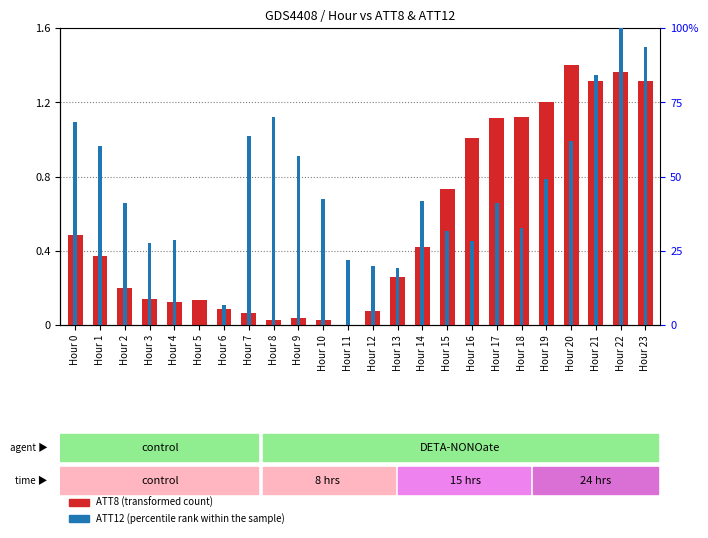

How many bars are there in total?

48